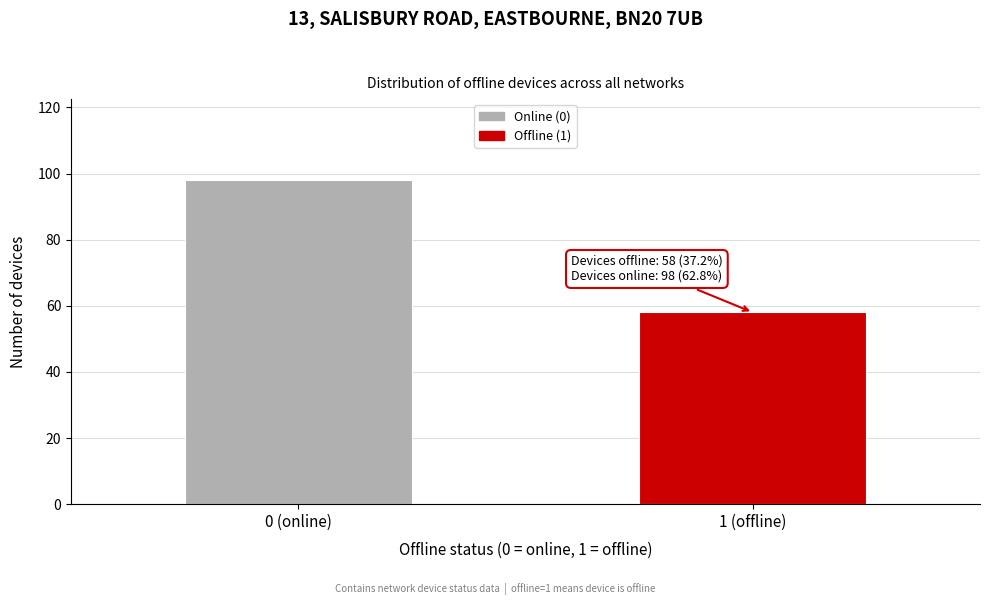

Reading right to left, extract all data points from this chart.

58	98